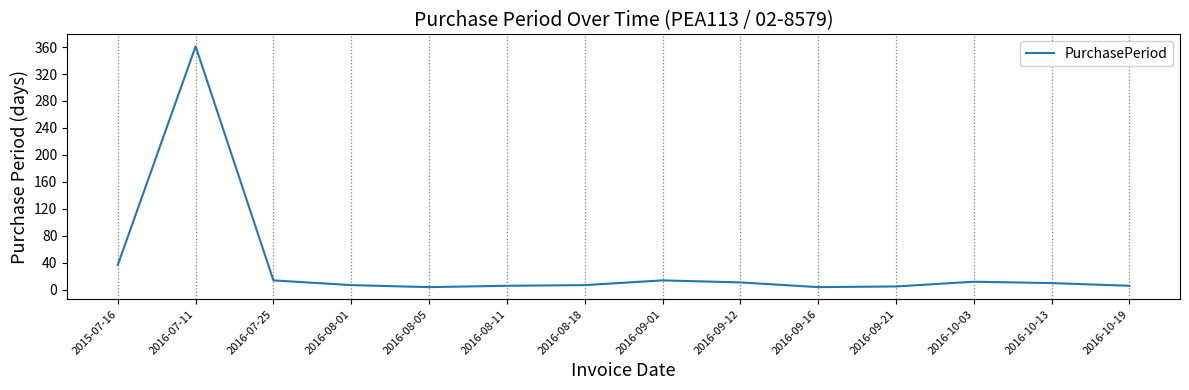

Is it true that the value at 2016-10-13 is 10?

True